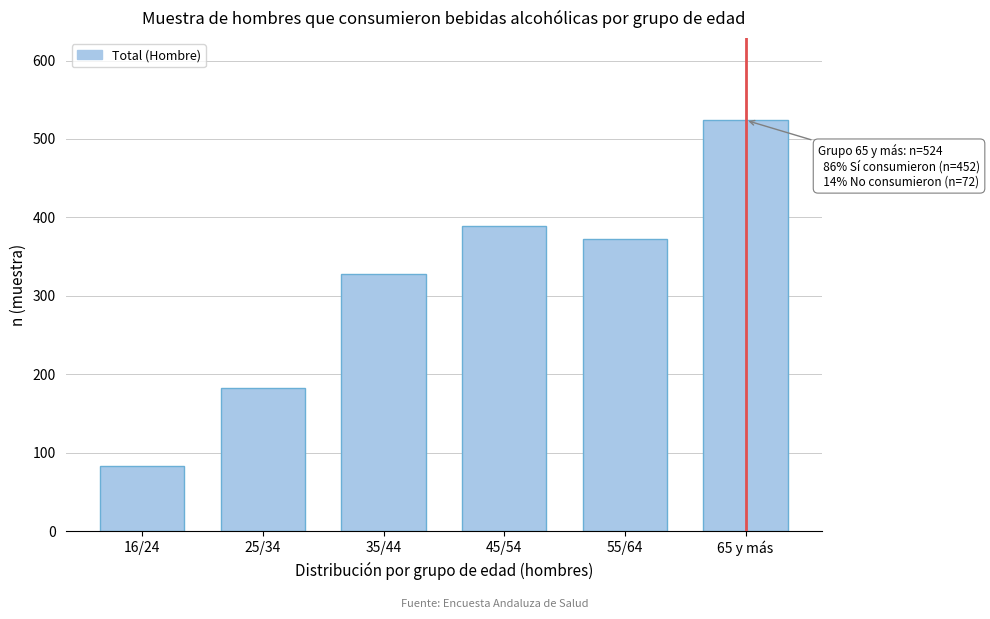

Reading left to right, what are all the values shown in this chart?

16/24=83	25/34=183	35/44=328	45/54=389	55/64=373	65 y más=524